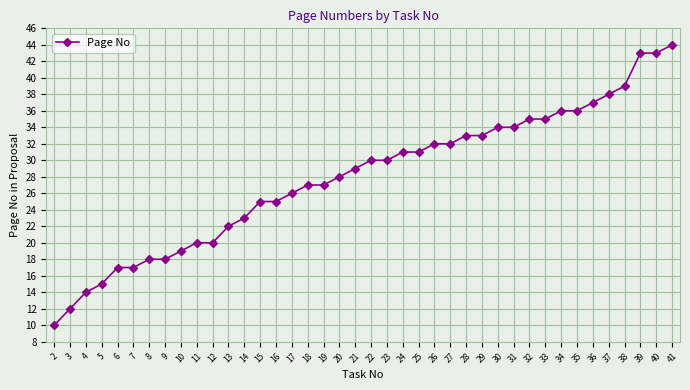

What is the difference between the second highest and second lowest values?

31